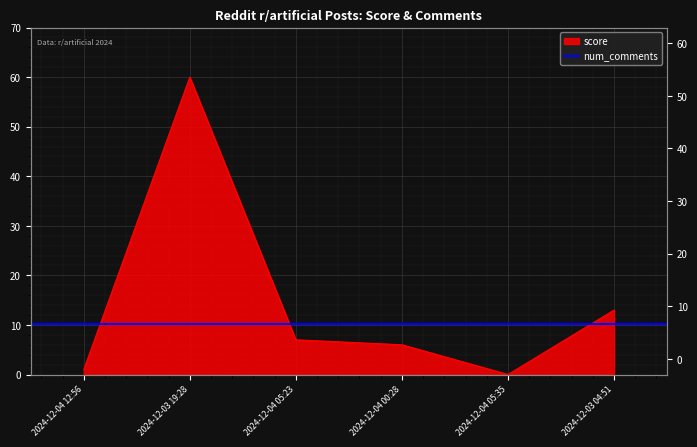

How many points are lower than both their immediate neighbors (excluding endpoints)?

1